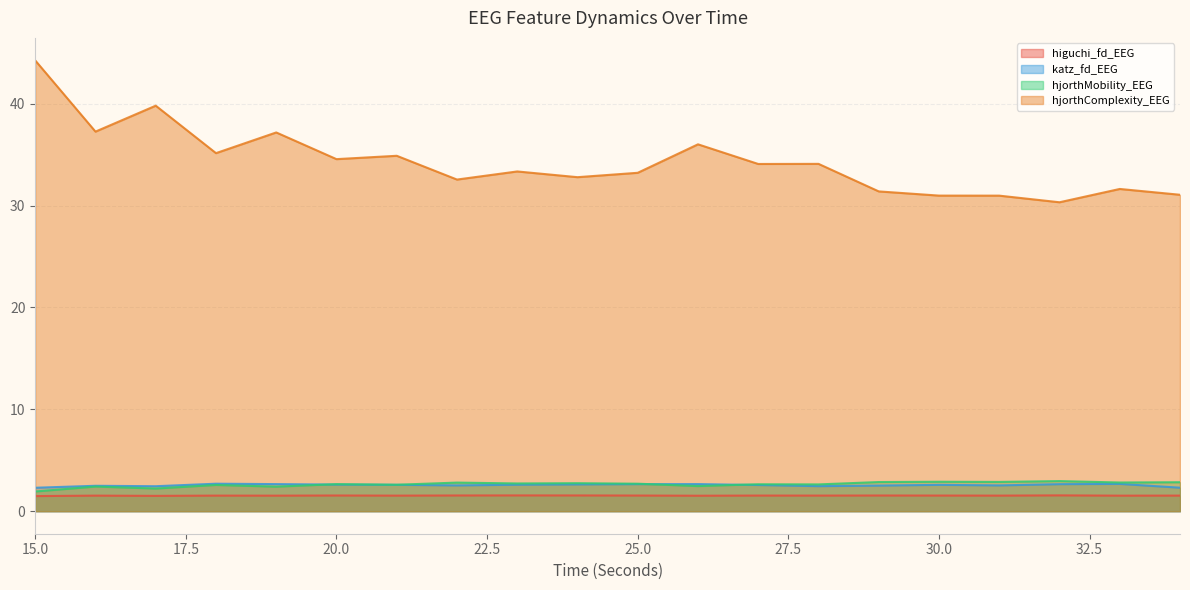

Between 26 and 16, which is larger?

16